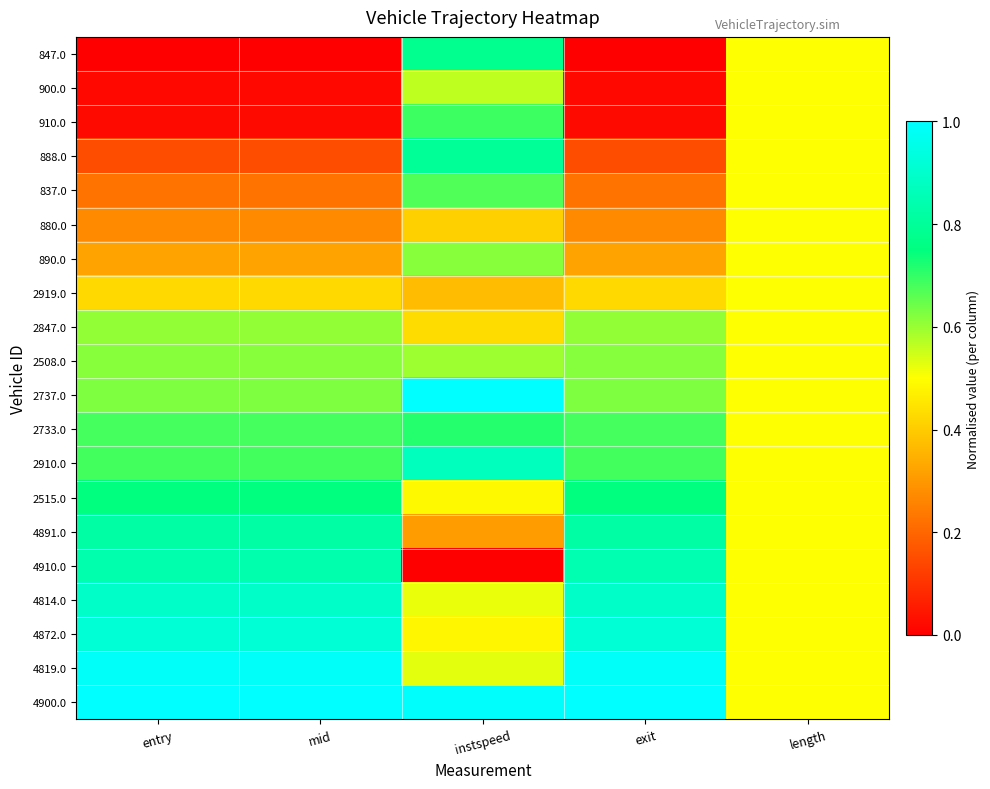

Reading right to left, list all the values displayed in this chart.

847.0: length=0.5	exit=0.0	instspeed=0.8	mid=0.0	entry=0.0
900.0: length=0.5	exit=0.0	instspeed=0.6	mid=0.0	entry=0.0
910.0: length=0.5	exit=0.0	instspeed=0.7	mid=0.0	entry=0.0
888.0: length=0.5	exit=0.2	instspeed=0.8	mid=0.2	entry=0.2
837.0: length=0.5	exit=0.2	instspeed=0.7	mid=0.2	entry=0.2
880.0: length=0.5	exit=0.3	instspeed=0.4	mid=0.3	entry=0.3
890.0: length=0.5	exit=0.3	instspeed=0.6	mid=0.3	entry=0.3
2919.0: length=0.5	exit=0.4	instspeed=0.4	mid=0.4	entry=0.4
2847.0: length=0.5	exit=0.6	instspeed=0.4	mid=0.6	entry=0.6
2508.0: length=0.5	exit=0.6	instspeed=0.6	mid=0.6	entry=0.6
2737.0: length=0.5	exit=0.6	instspeed=1.0	mid=0.6	entry=0.6
2733.0: length=0.5	exit=0.7	instspeed=0.7	mid=0.7	entry=0.7
2910.0: length=0.5	exit=0.7	instspeed=0.9	mid=0.7	entry=0.7
2515.0: length=0.5	exit=0.7	instspeed=0.5	mid=0.7	entry=0.7
4891.0: length=0.5	exit=0.8	instspeed=0.3	mid=0.8	entry=0.8
4910.0: length=0.5	exit=0.8	instspeed=0.0	mid=0.8	entry=0.8
4814.0: length=0.5	exit=0.9	instspeed=0.5	mid=0.9	entry=0.9
4872.0: length=0.5	exit=0.9	instspeed=0.5	mid=0.9	entry=0.9
4819.0: length=0.5	exit=1.0	instspeed=0.5	mid=1.0	entry=1.0
4900.0: length=0.5	exit=1.0	instspeed=1.0	mid=1.0	entry=1.0